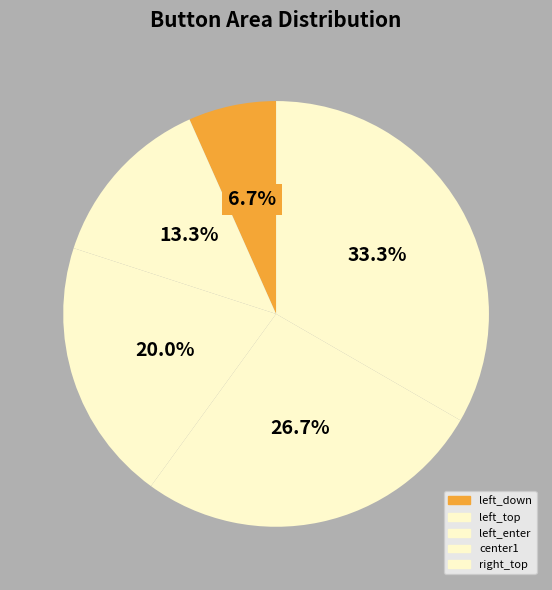

What is the change in value from left_top to center1?

+2